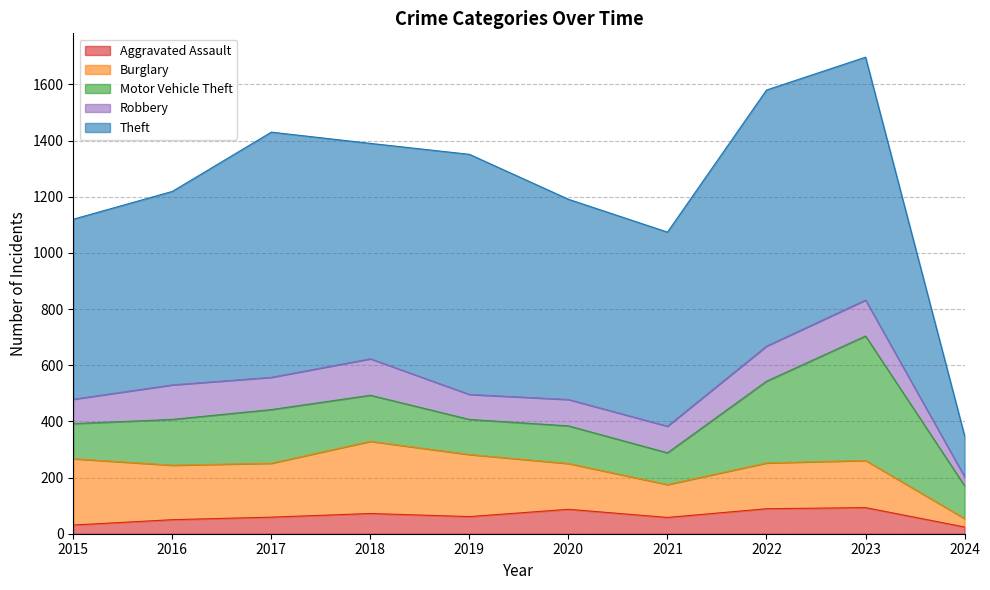

Reading left to right, transcribe all the data shown in this chart.

Aggravated Assault: 31	50	59	72	61	87	58	89	93	24
Burglary: 236	194	192	257	221	163	117	163	168	30
Motor Vehicle Theft: 125	163	191	164	125	134	113	291	443	117
Robbery: 87	123	115	130	89	94	95	125	128	32
Theft: 641	689	873	767	855	713	691	912	865	146